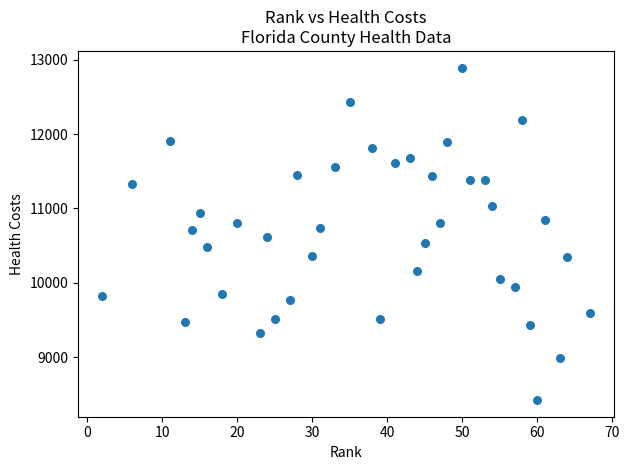

What is the range of X values (max minus min)?

65